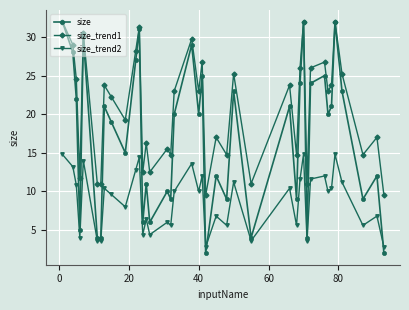

Which series has the largest total across all categories?

size_trend1